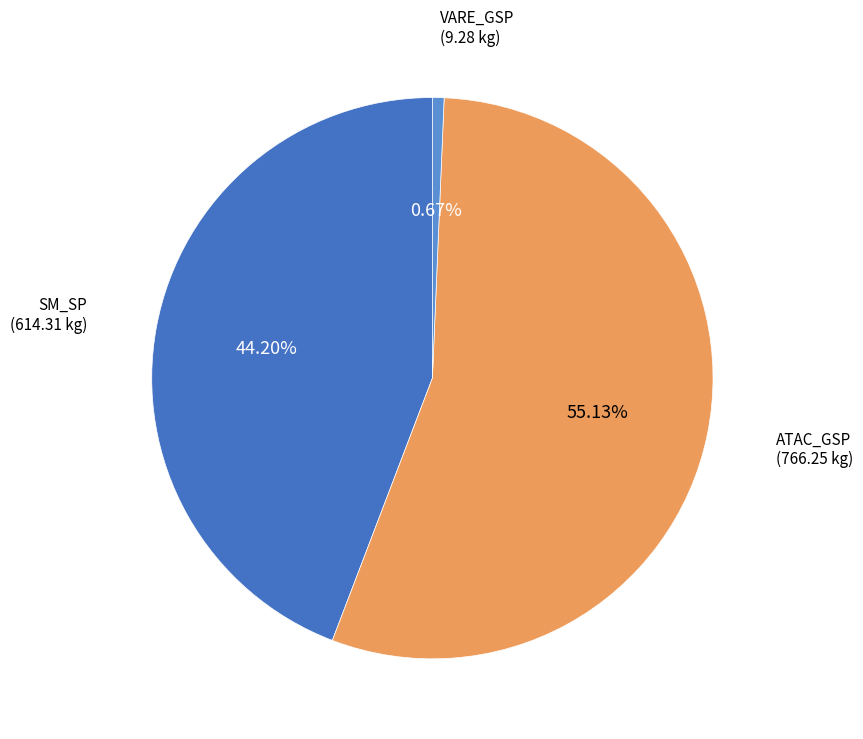

How many segments does this pie chart have?

3